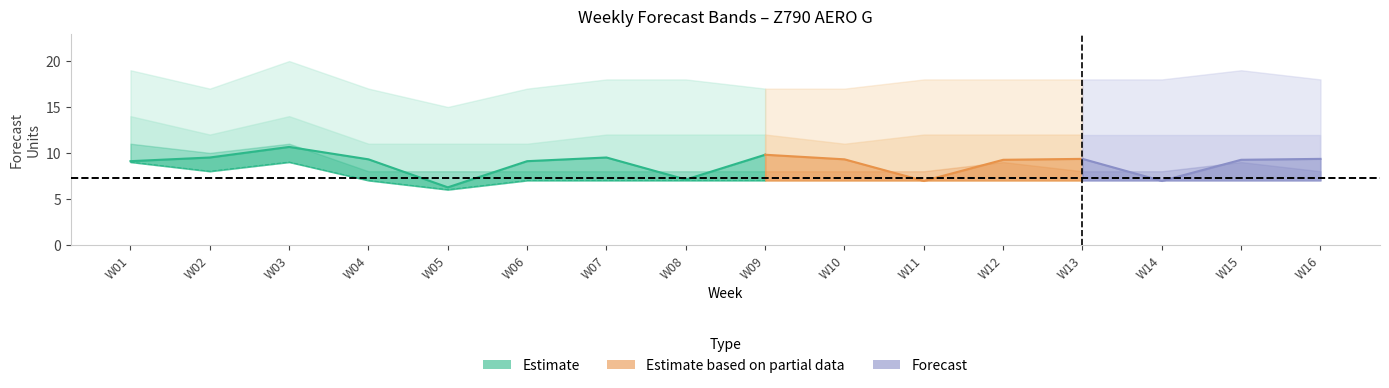

The value of Amazon P80 Forecast at W12 is 21.2. True or false?

False